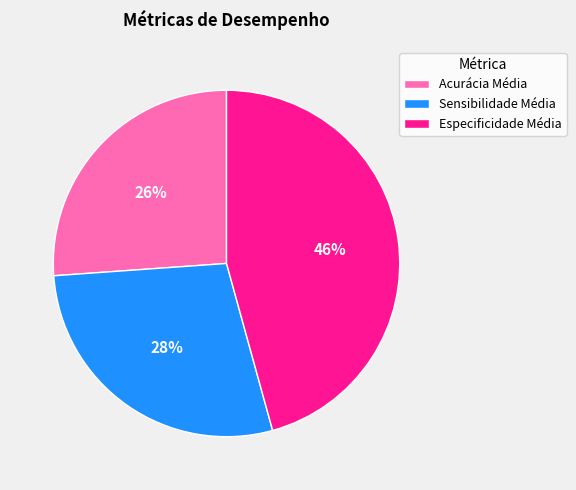

Rank the categories by value from highest to lowest.

Especificidade Média, Sensibilidade Média, Acurácia Média